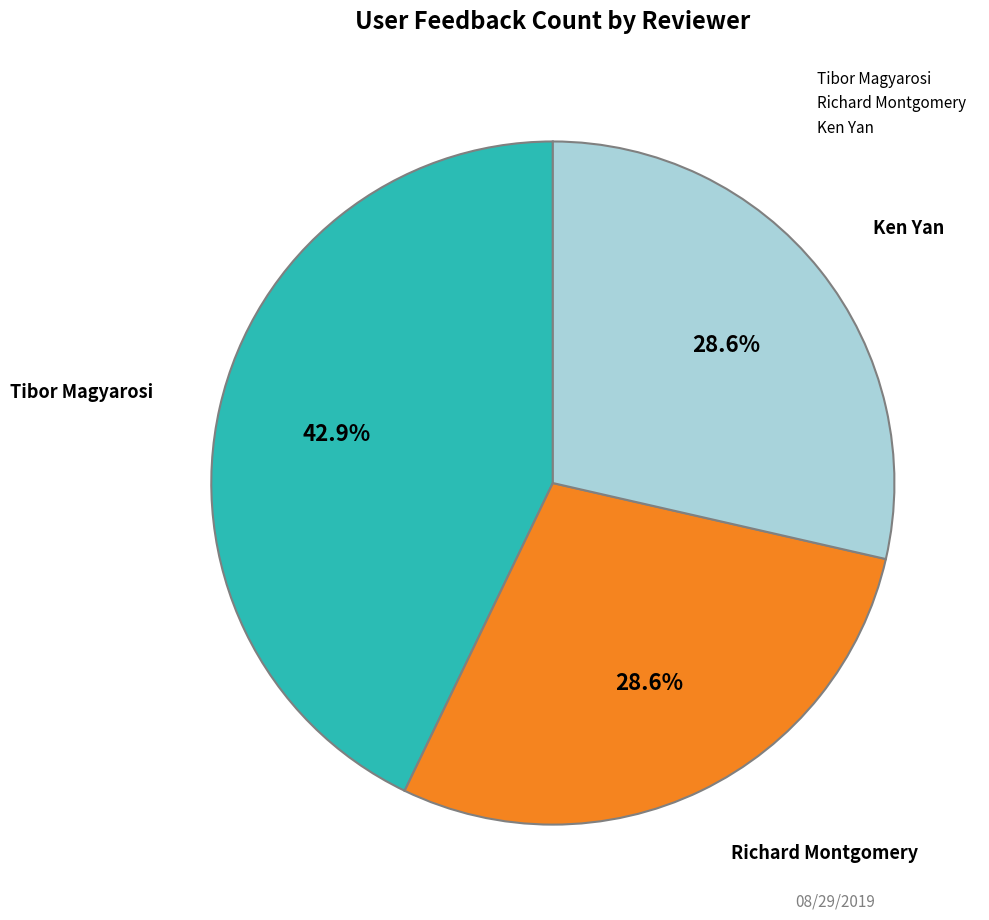

Does Ken Yan account for over 50% of the chart?

No